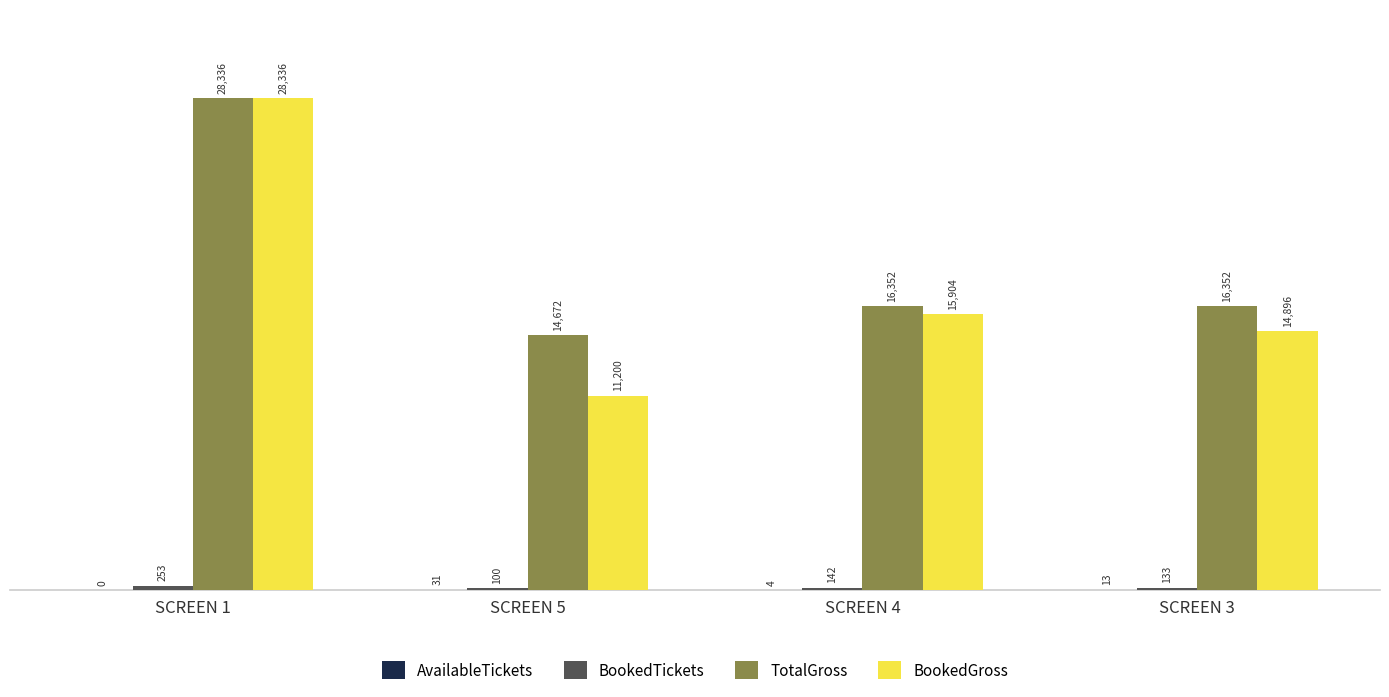

Does the chart contain stacked bars?

No